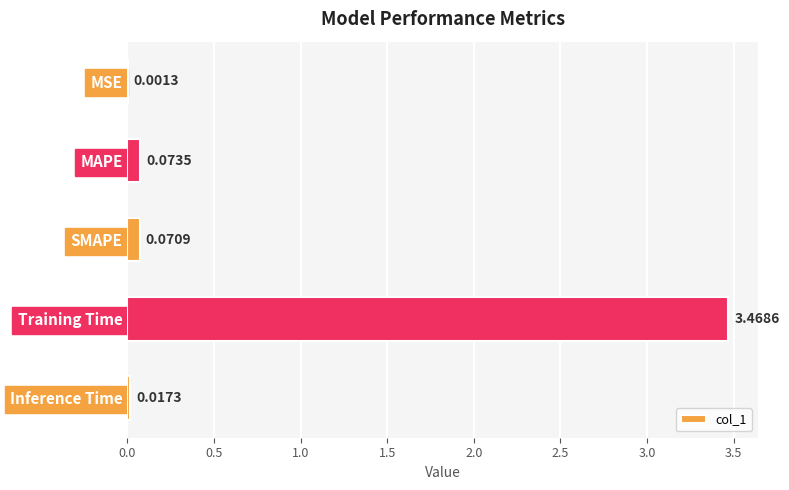

Does the chart contain stacked bars?

No